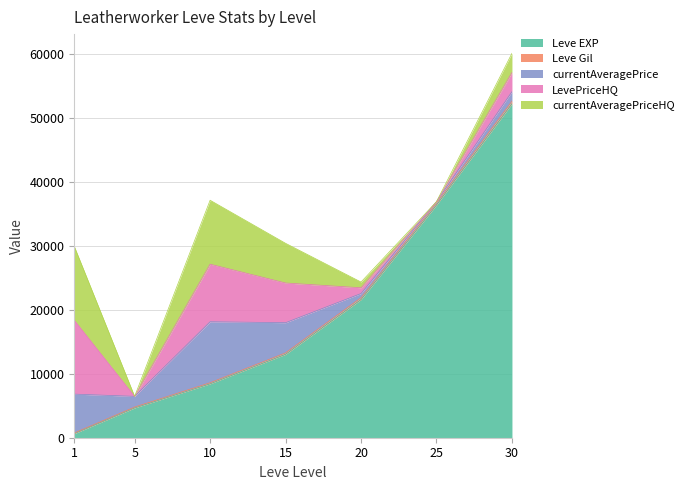

The value of currentAveragePriceHQ at 25 is 5004. True or false?

False